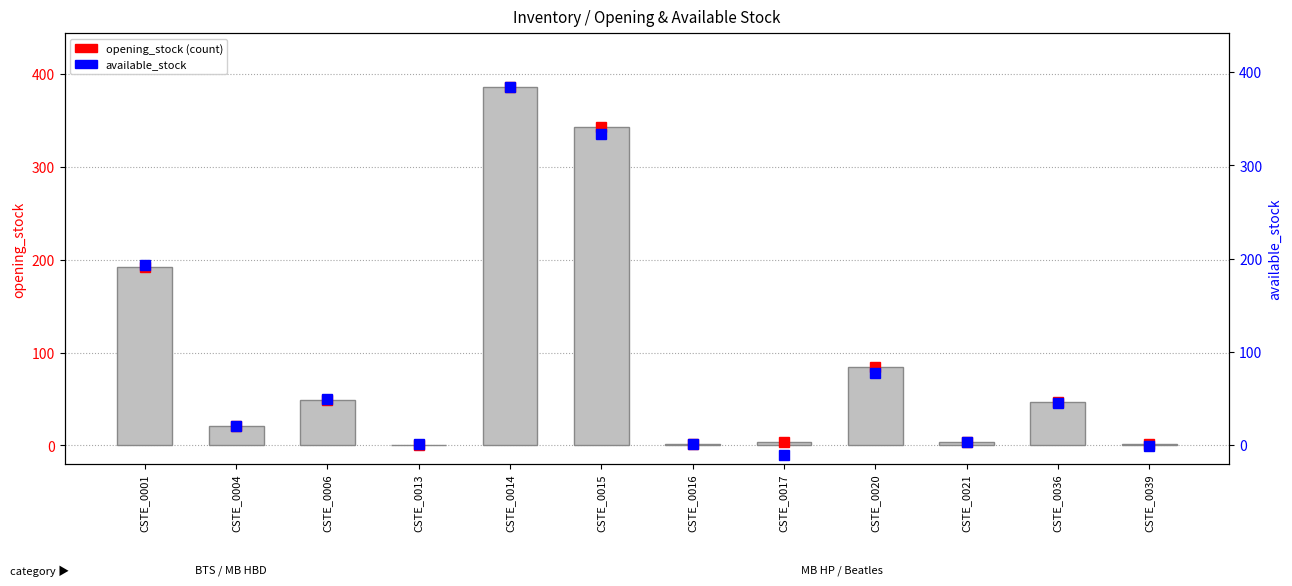

Does the chart contain stacked bars?

No